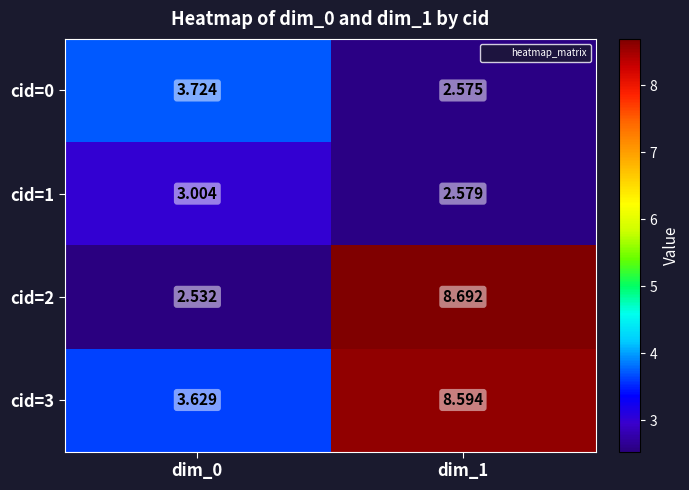

Is the value of cid=1 at dim_0 greater than the value of cid=2 at dim_1?

No